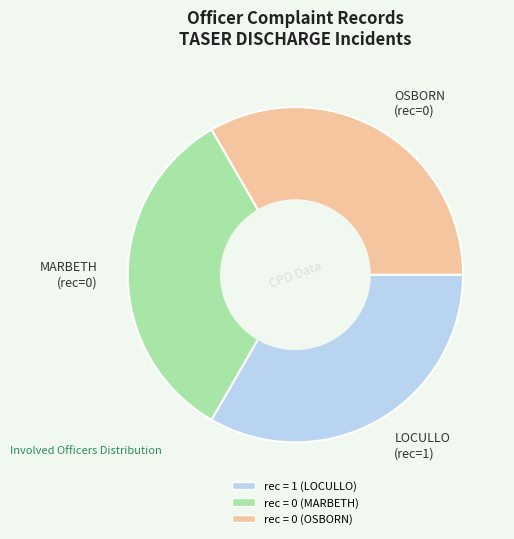

Does OSBORN (rec=0) represent more than half of the total?

No